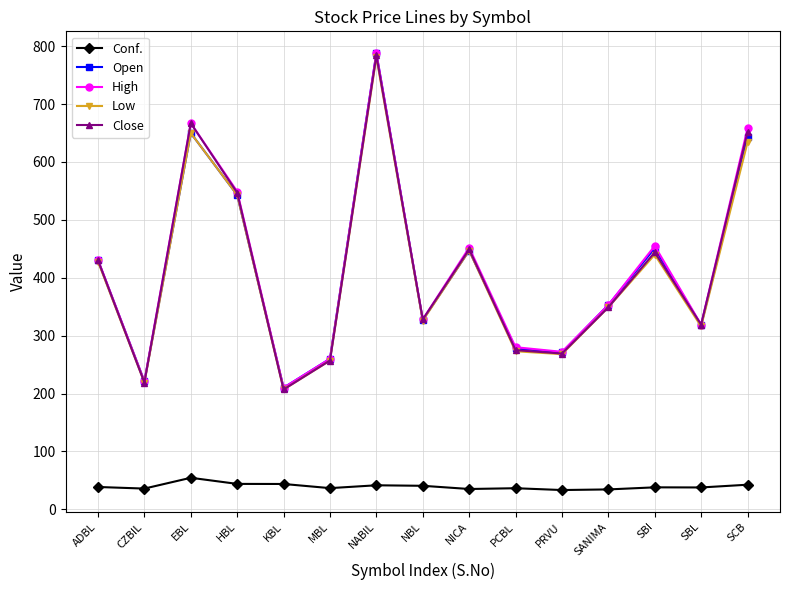

Is it true that Close equals 589.0 at NBL?

False